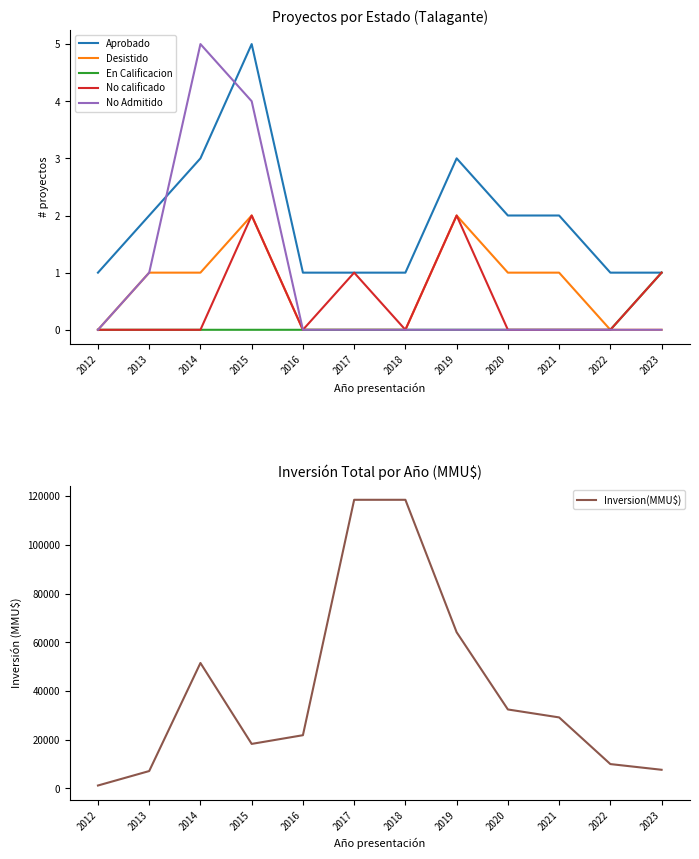

Is it true that Aprobado equals 2 at 2013?

True